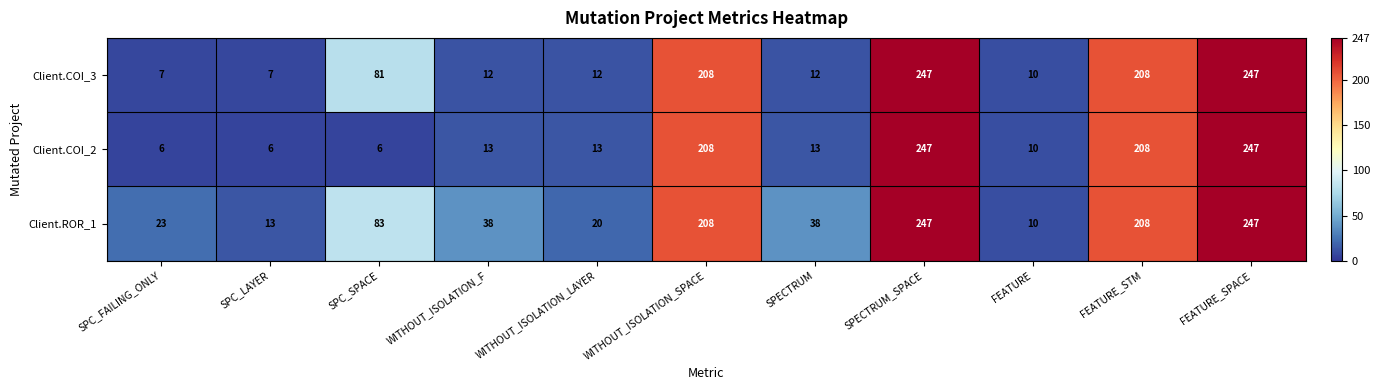

Is it true that Client.ROR_1 equals 16 at FEATURE?

False